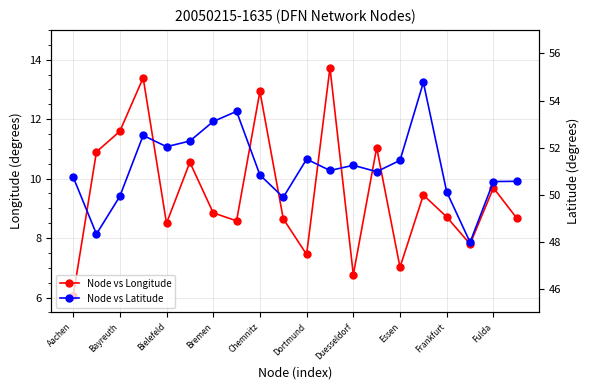

What is the lowest value of the Node vs Longitude series?

6.0